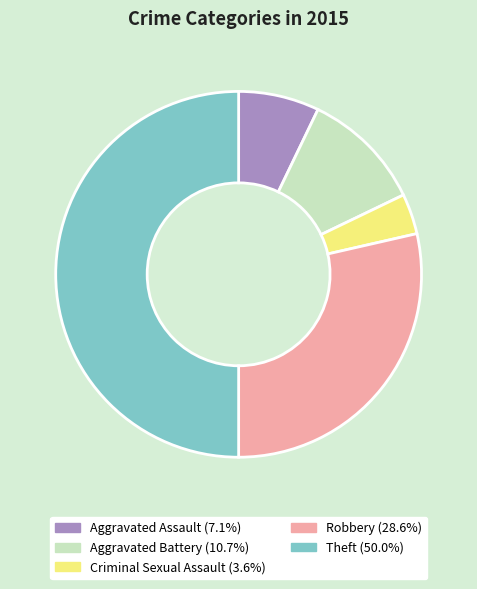

Is the sum of Criminal Sexual Assault and Theft greater than half?

Yes